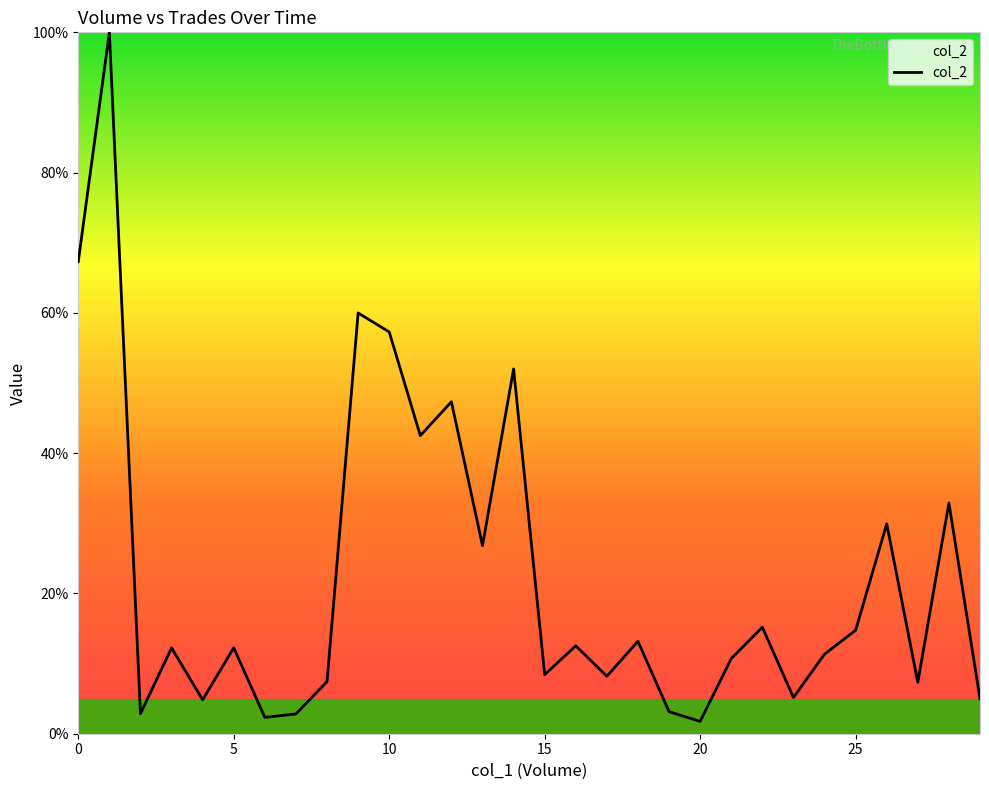

What is the maximum value shown in the chart?

100.0